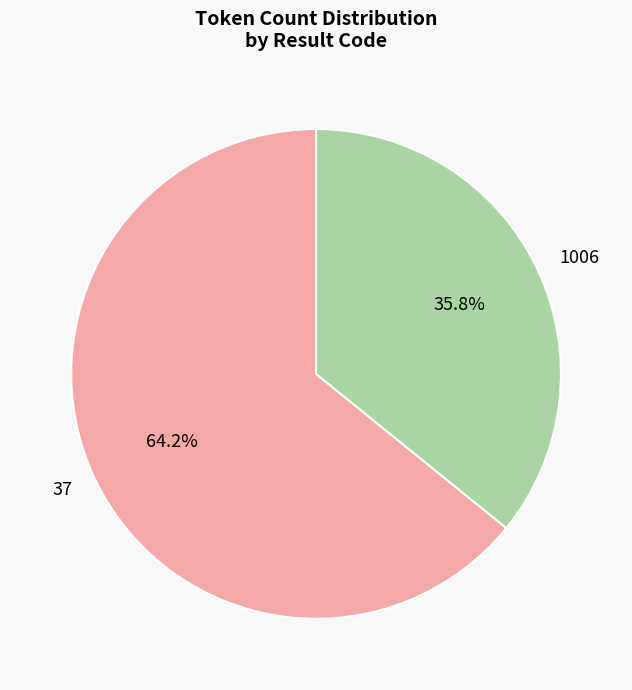

Which has a higher value, 37 or 1006?

37